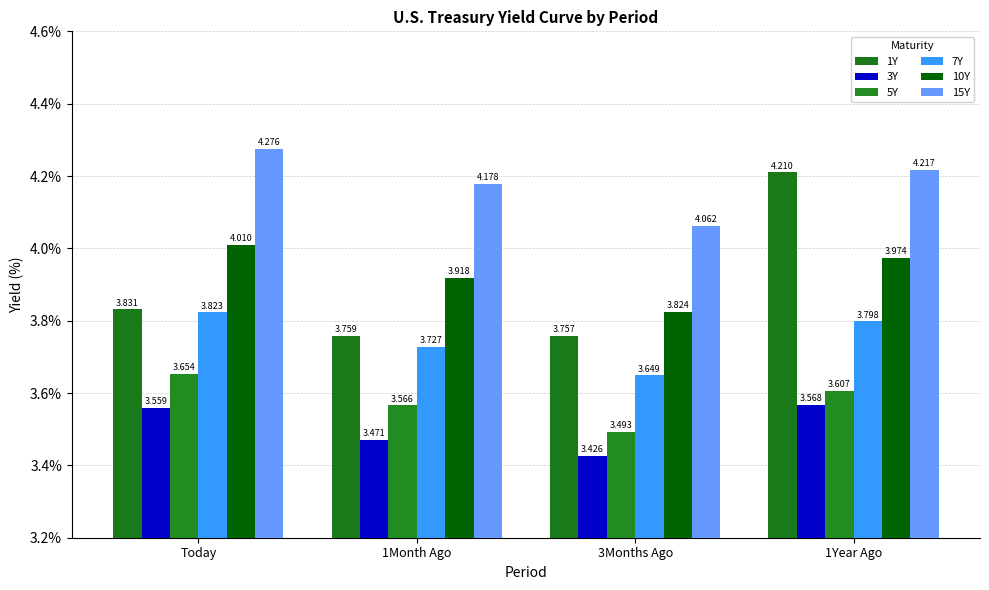

How many series are shown in this chart?

6